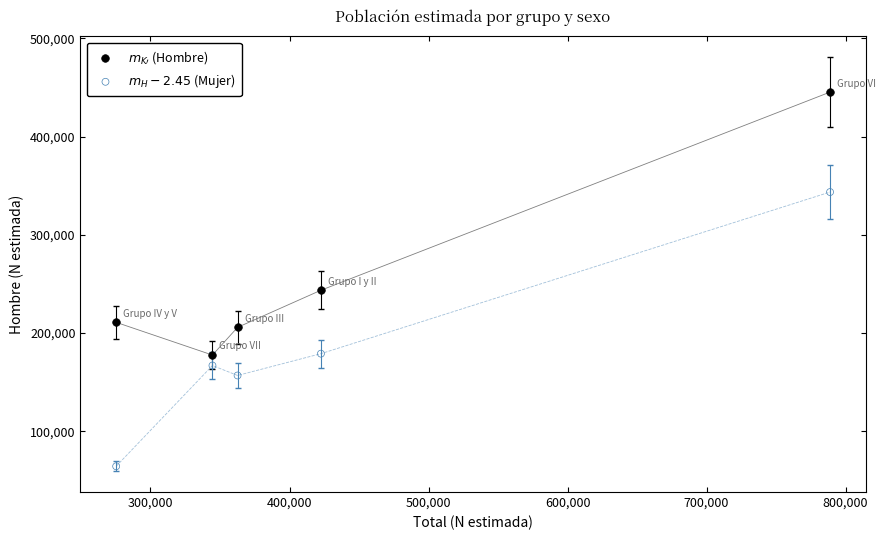

What is the X range (max minus min) for the scatter plot?

513510